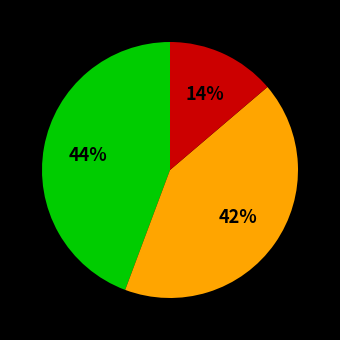

To the nearest percent, what is the average slice percentage?

33%